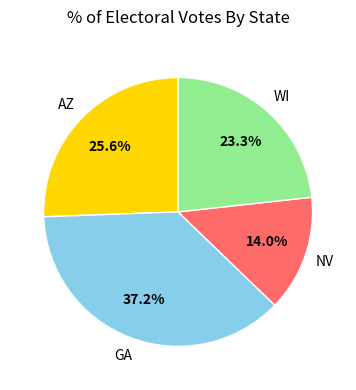

Is there any slice that represents more than half of the pie?

No